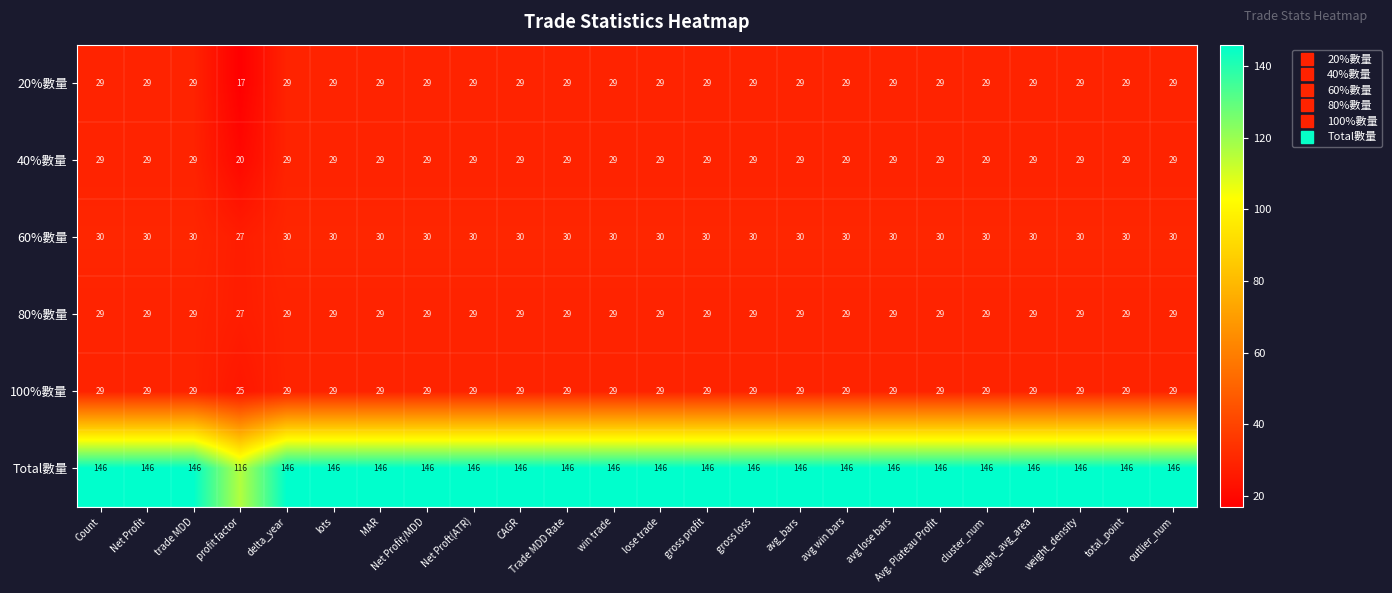

What is the highest value of the 80%數量 series?

29